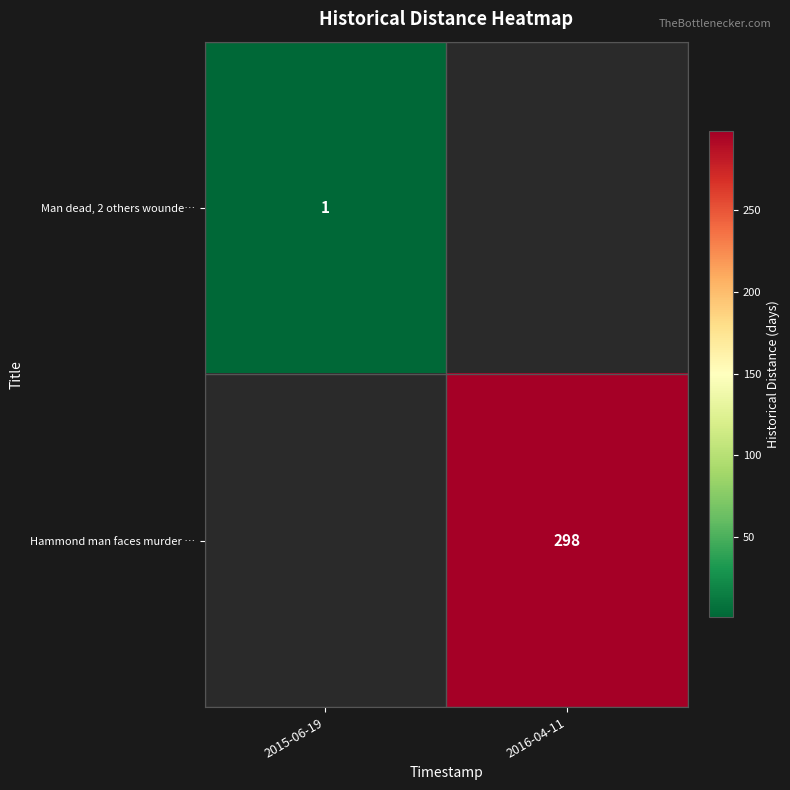

At how many categories does at least one series exceed 190?

1